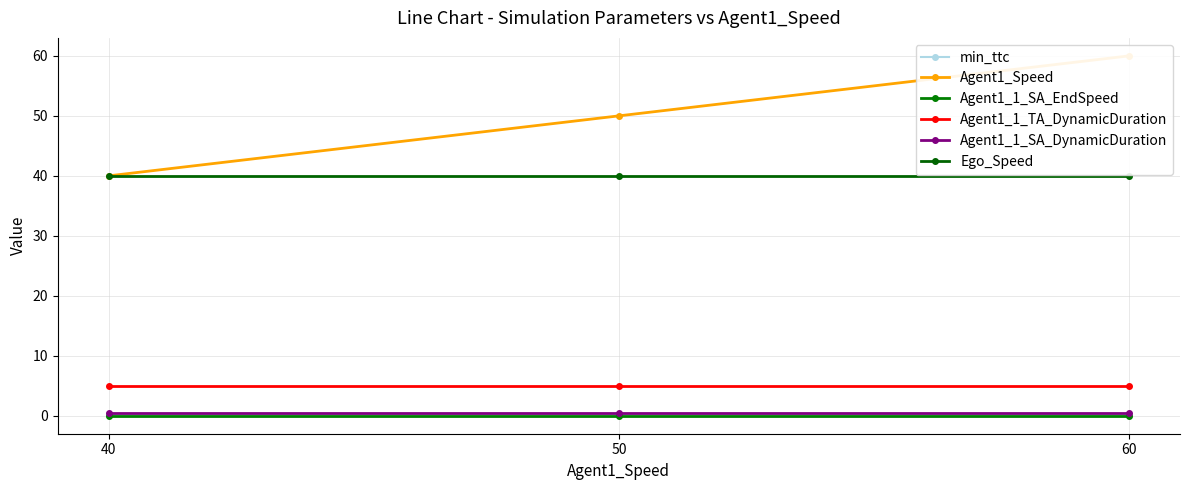

At which label does Agent1_1_TA_DynamicDuration reach its peak?

40